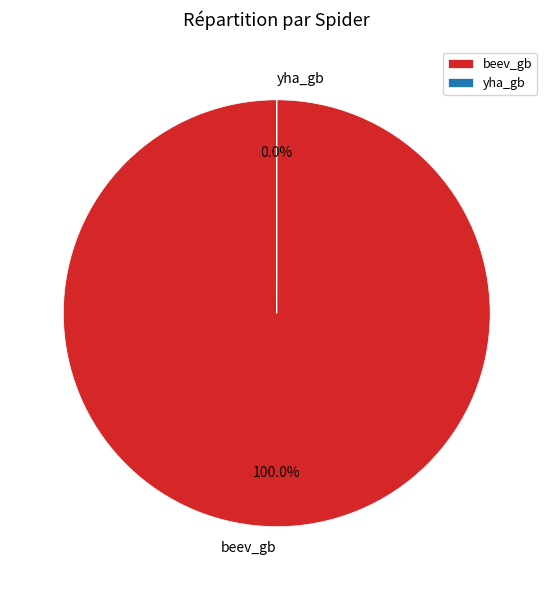

Which category has the smallest portion of the pie?

yha_gb